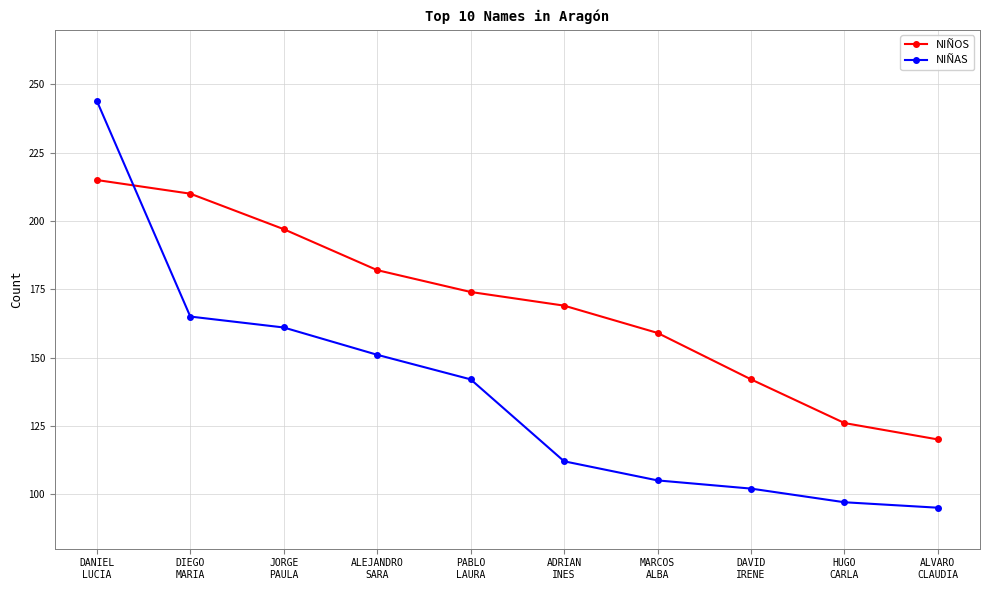

At how many categories does at least one series exceed 138?

8